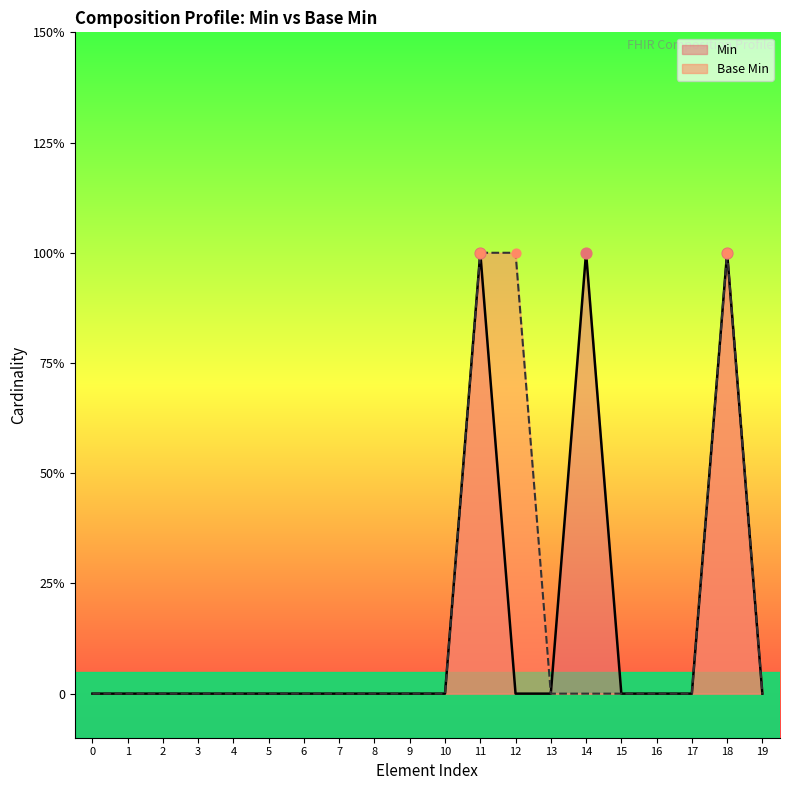

Which series contains the lowest Y value?

Min